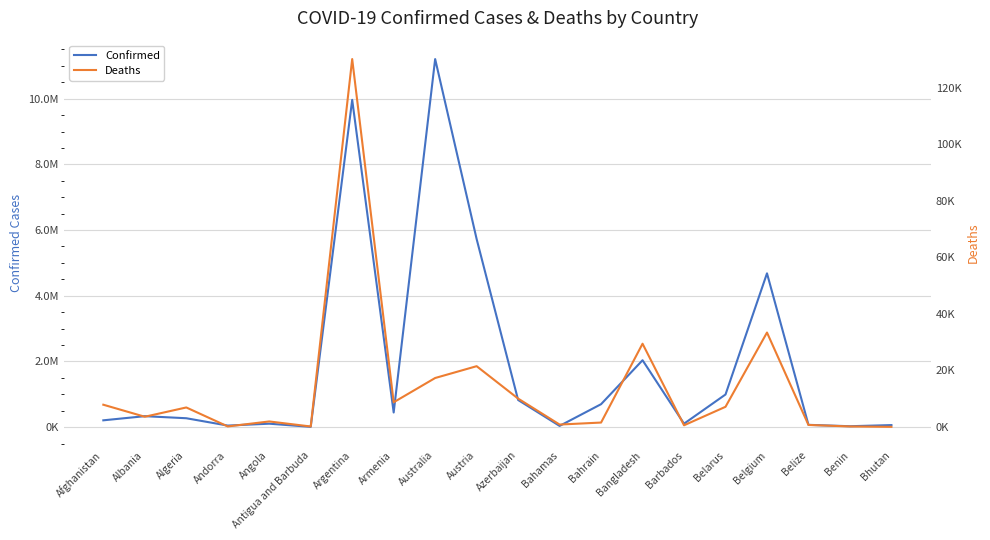

At which category does Confirmed reach its first local peak?

Albania